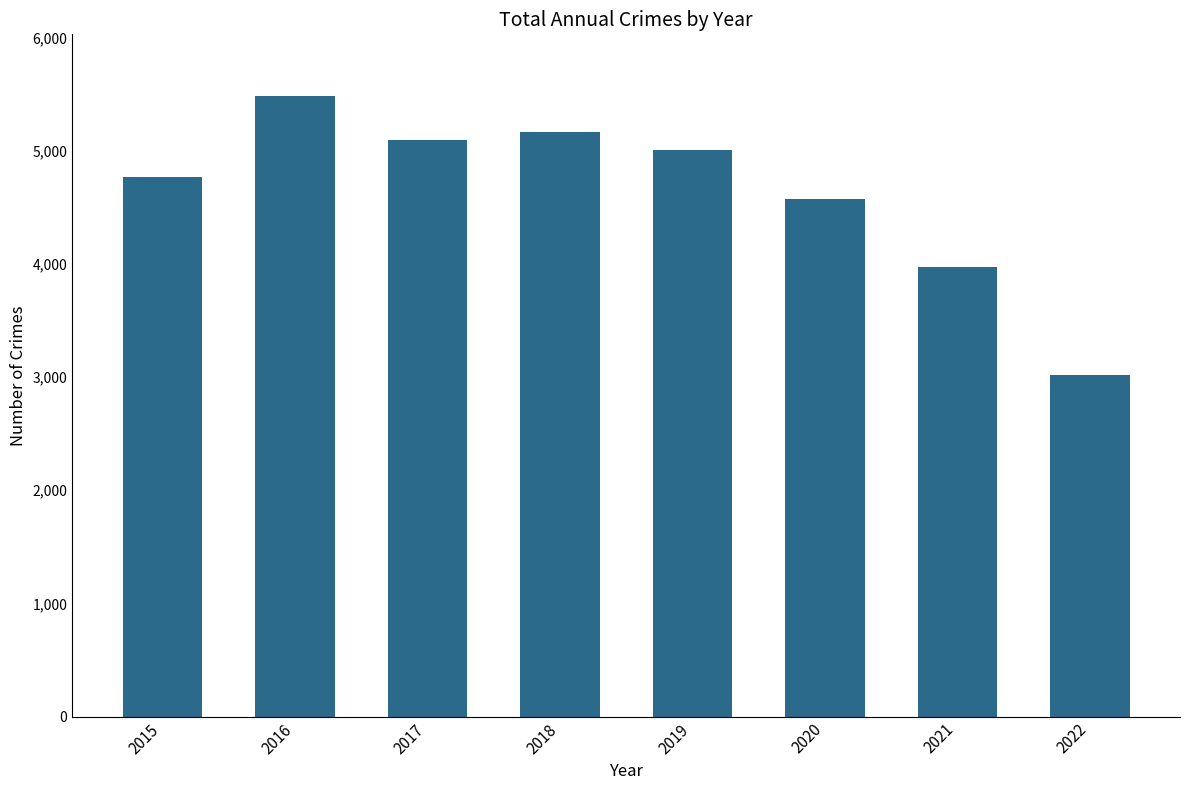

List the labels in order of value, largest first.

2016, 2018, 2017, 2019, 2015, 2020, 2021, 2022